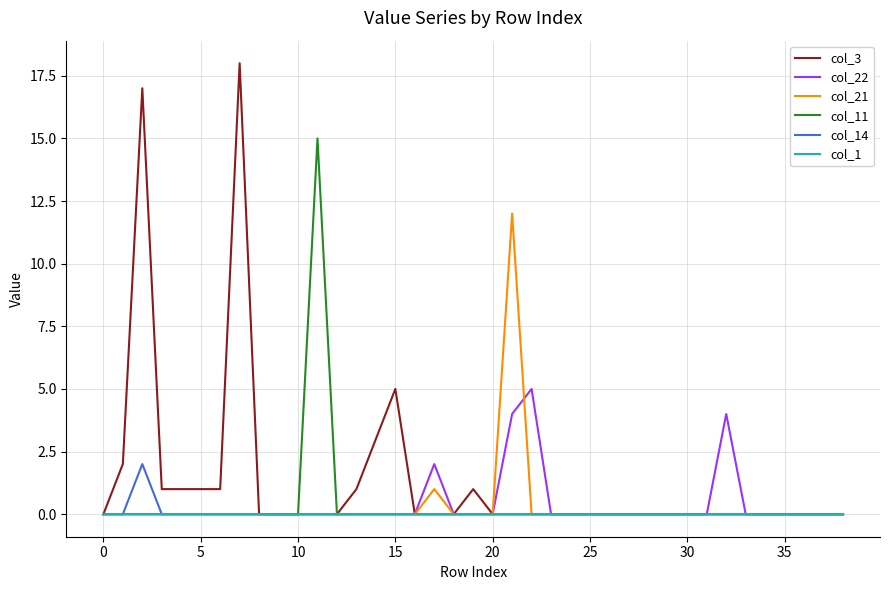

What is the greatest value displayed?

18